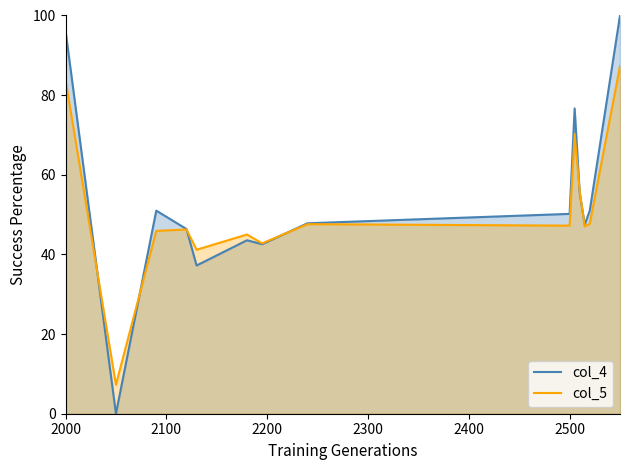

List the series in order of their peak value, highest first.

col_4, col_5